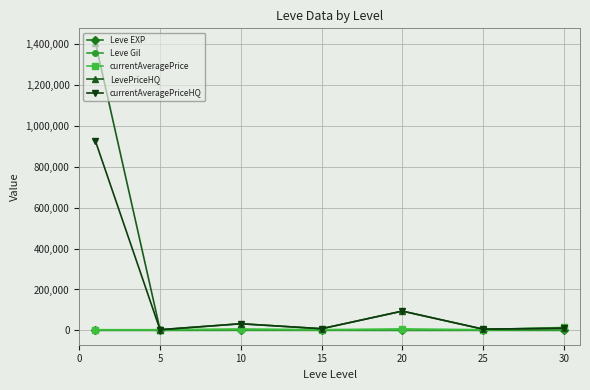

How many values in the currentAveragePrice series exceed 3225?

4